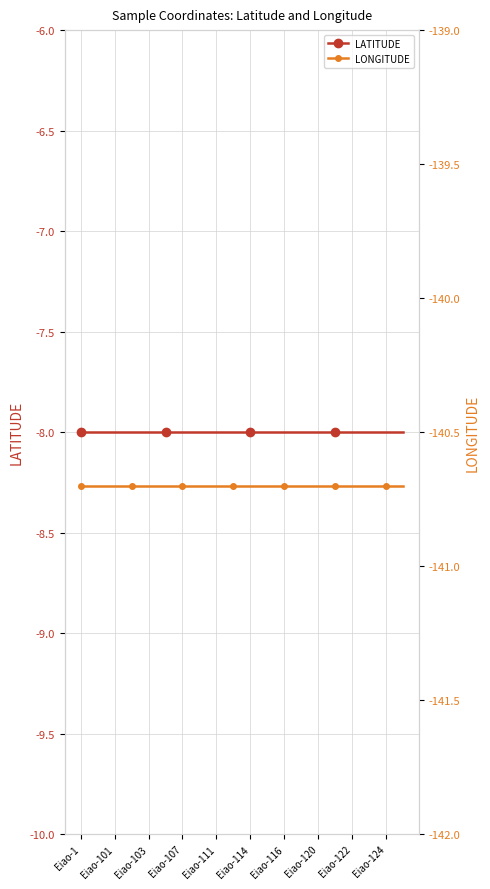

What value does the LONGITUDE series have at 19?

-140.7